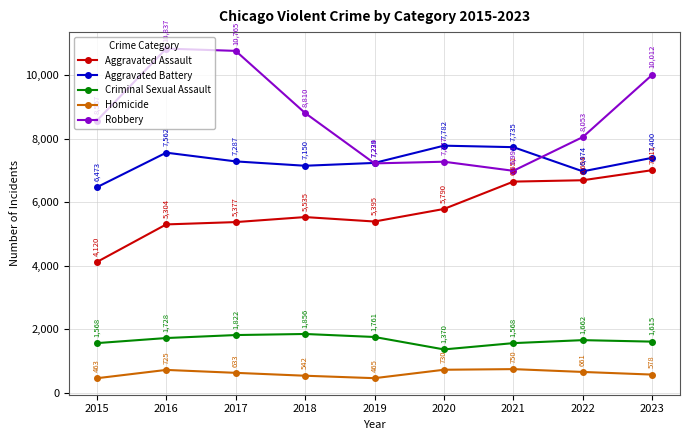

Is the value of Aggravated Assault at 2022 greater than the value of Criminal Sexual Assault at 2019?

Yes